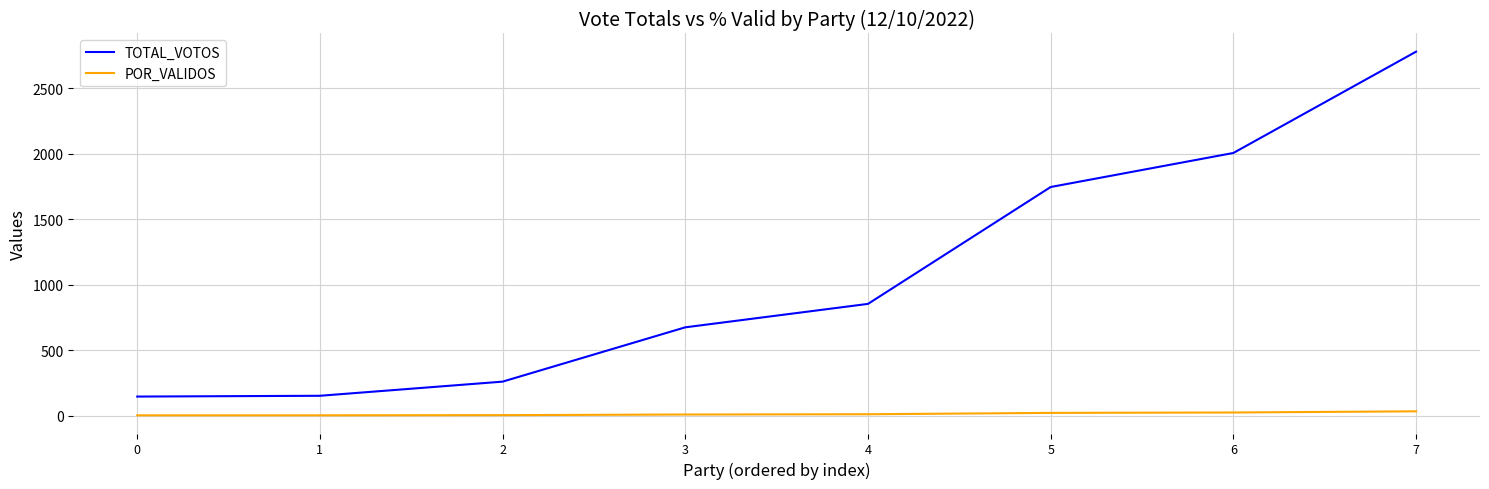

How many distinct data groups are displayed?

2